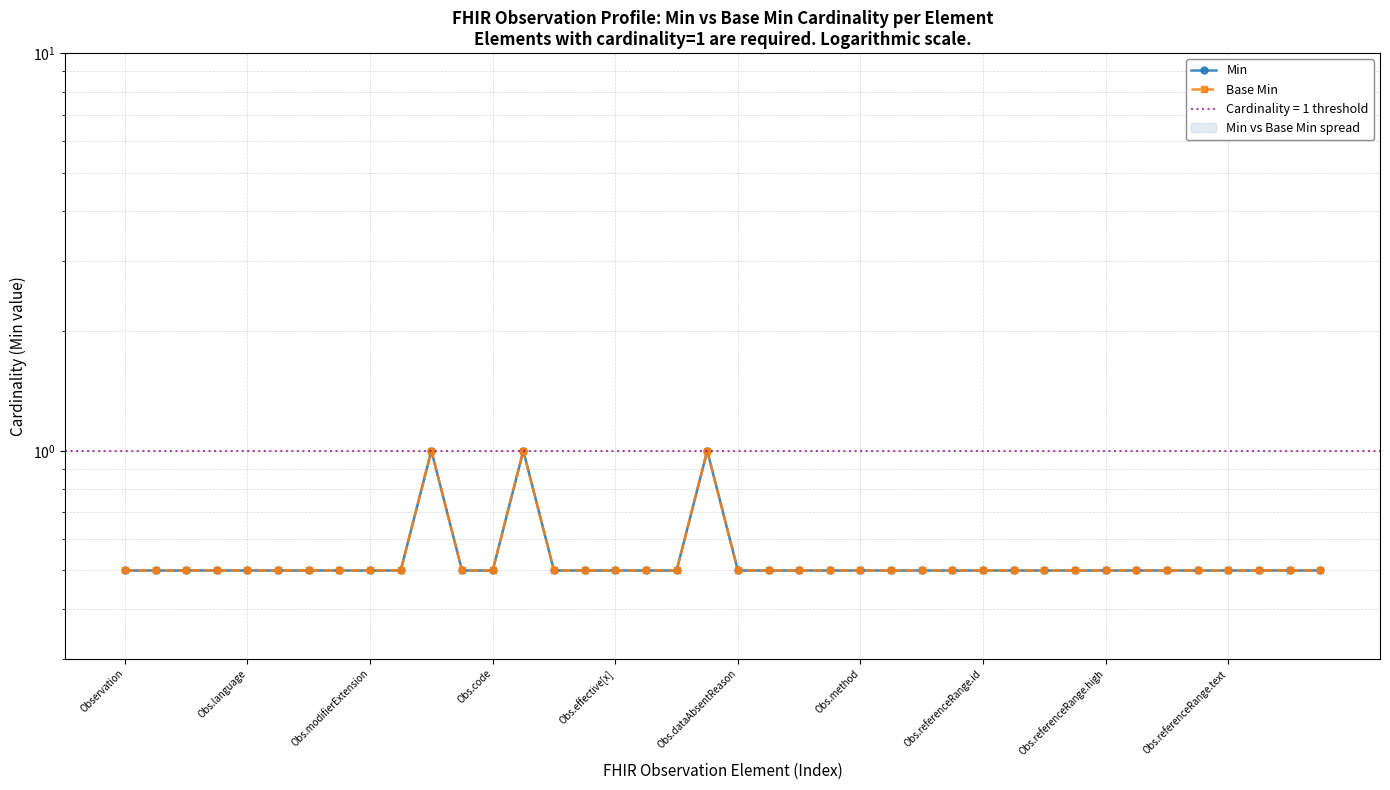

Which series has the largest total across all categories?

Min